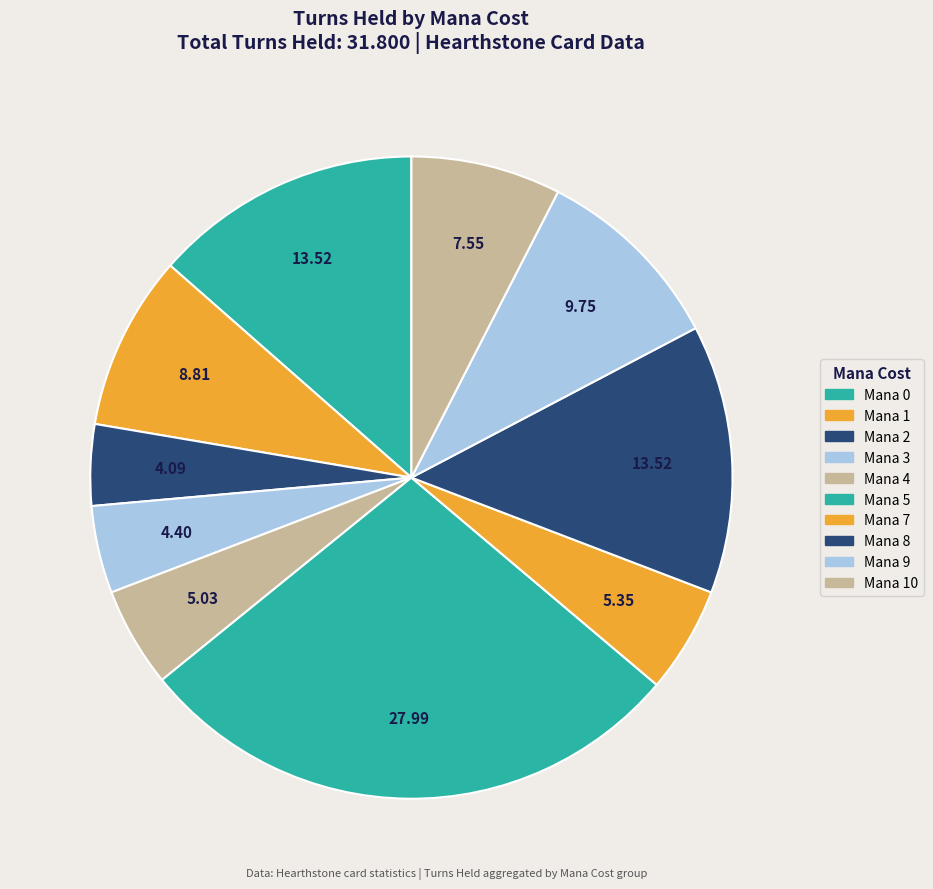

How many slices are in this pie chart?

10